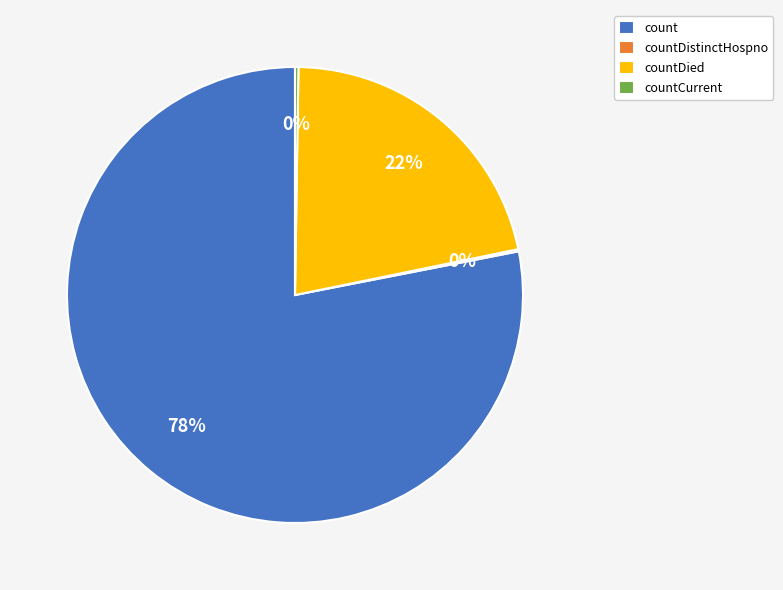

To the nearest percent, what percentage of the pie is countDied?

22%